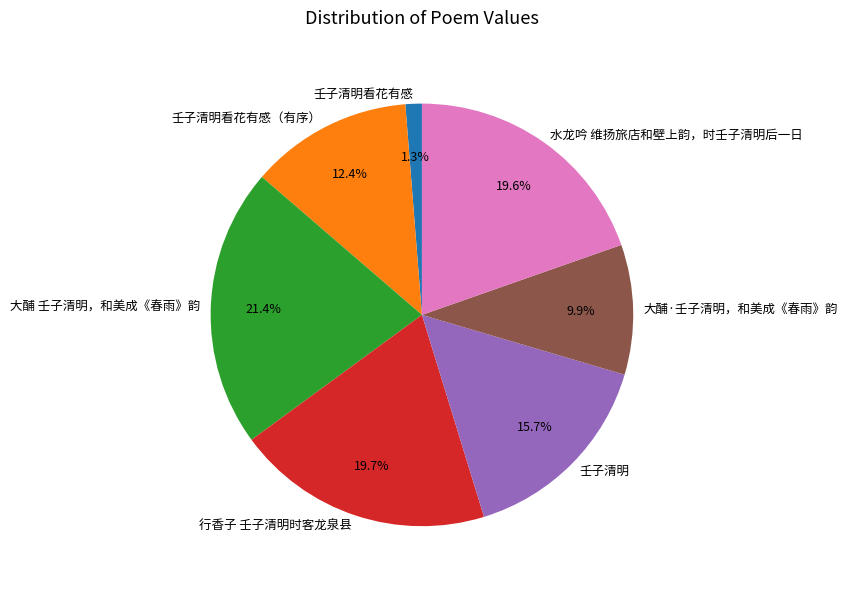

Combined, what portion of the pie is 壬子清明 and 壬子清明看花有感（有序）?

28.1%